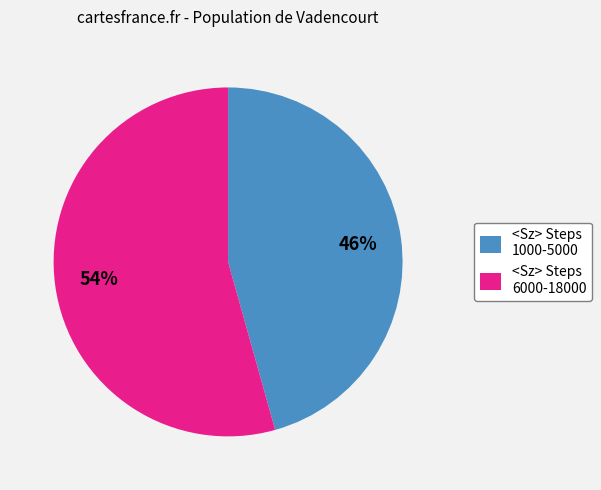

Rank the categories by value from highest to lowest.

<Sz> Steps 6000-18000, <Sz> Steps 1000-5000